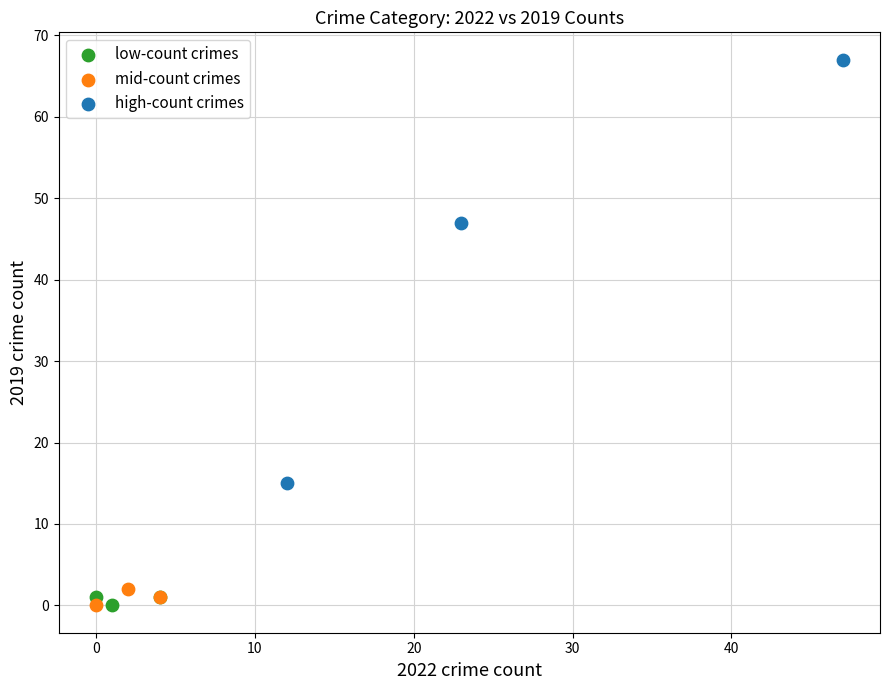

Which series has the largest Y range (max minus min)?

high-count crimes